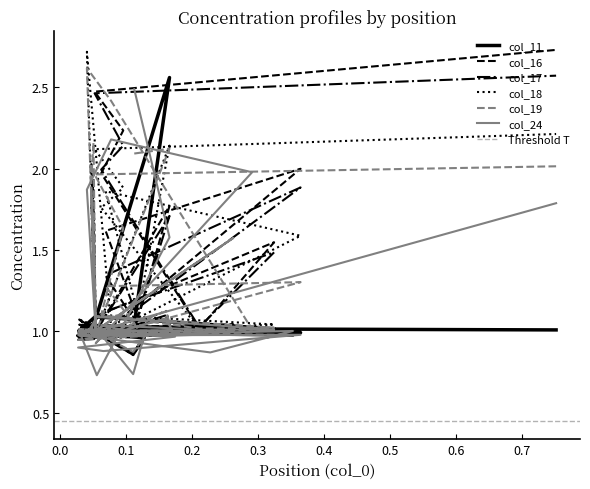

Is the value of col_11 at 35 greater than the value of col_18 at 27?

Yes